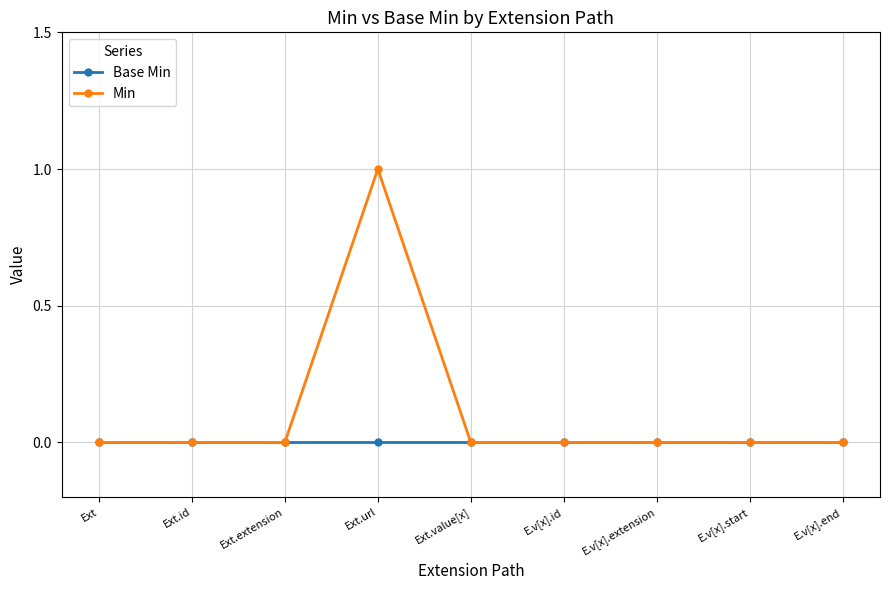

List the series in order of their overall mean, lowest first.

Base Min, Min